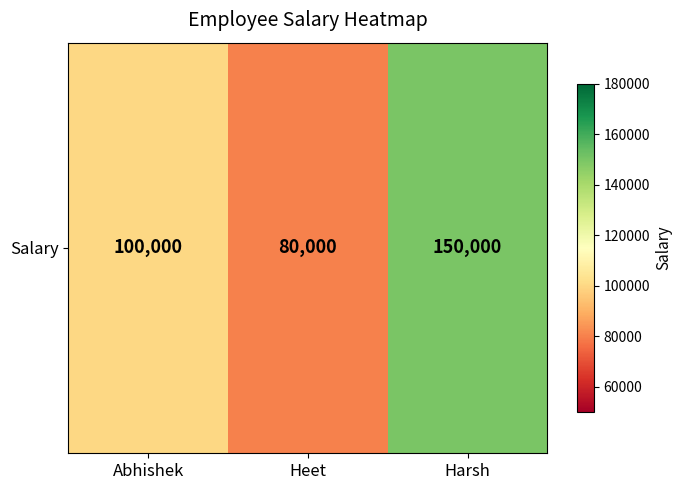

Approximately how many times larger is the value at Heet compared to Abhishek?

0.8